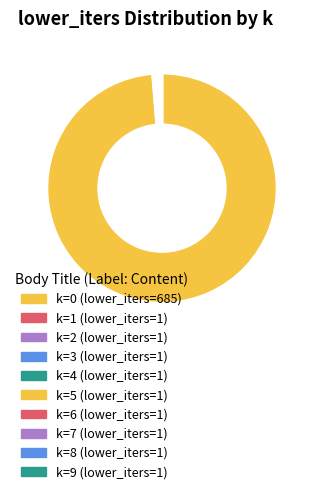

Which slice is the largest?

k=0 (lower_iters=685)